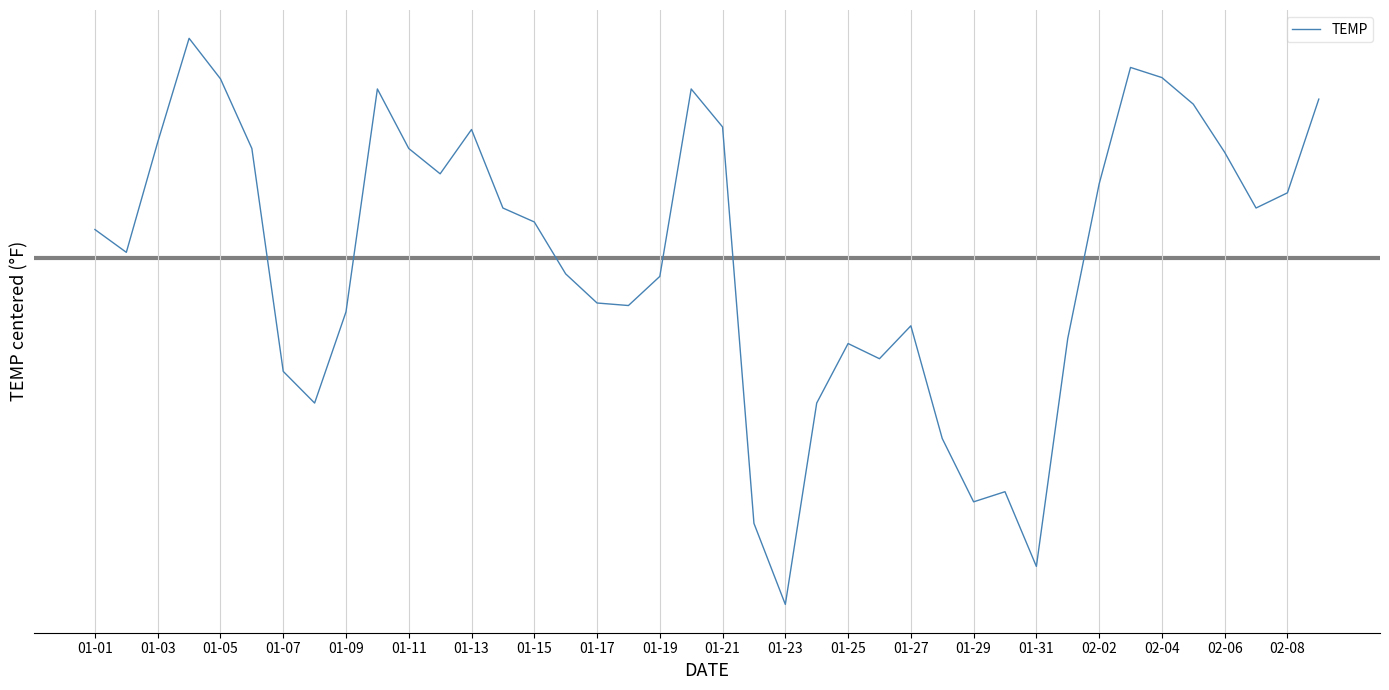

What is the value of the 23rd point from the left?

-27.4